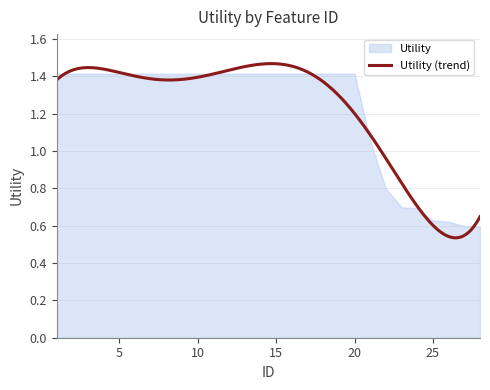

Does the chart have visible grid lines?

Yes